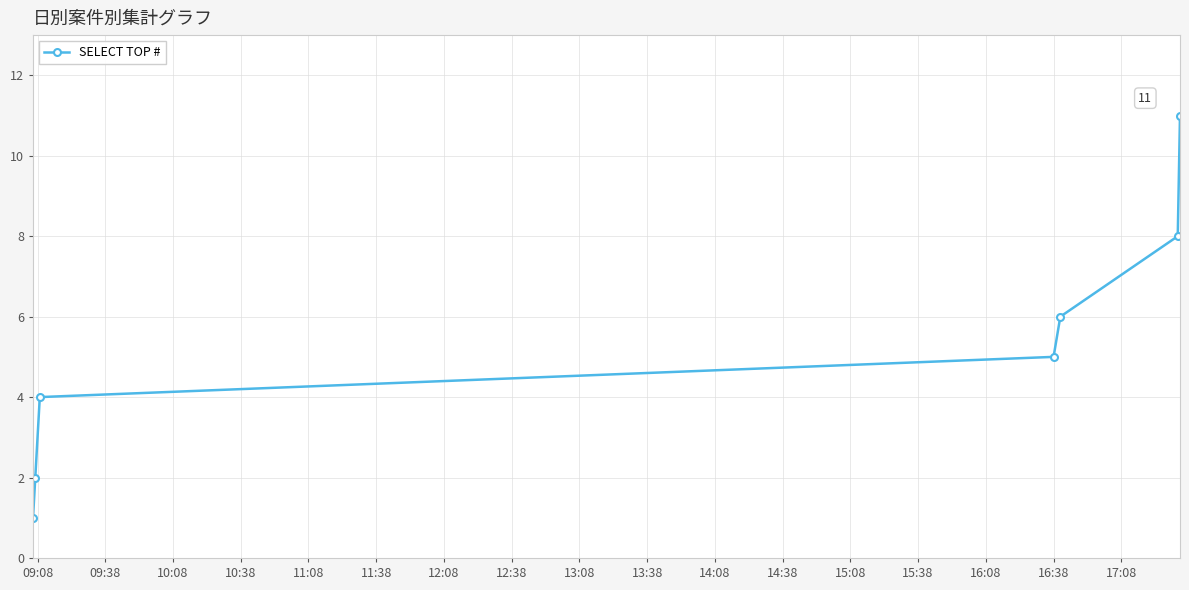

True or false: the data has more than 1 interior local peaks.

False